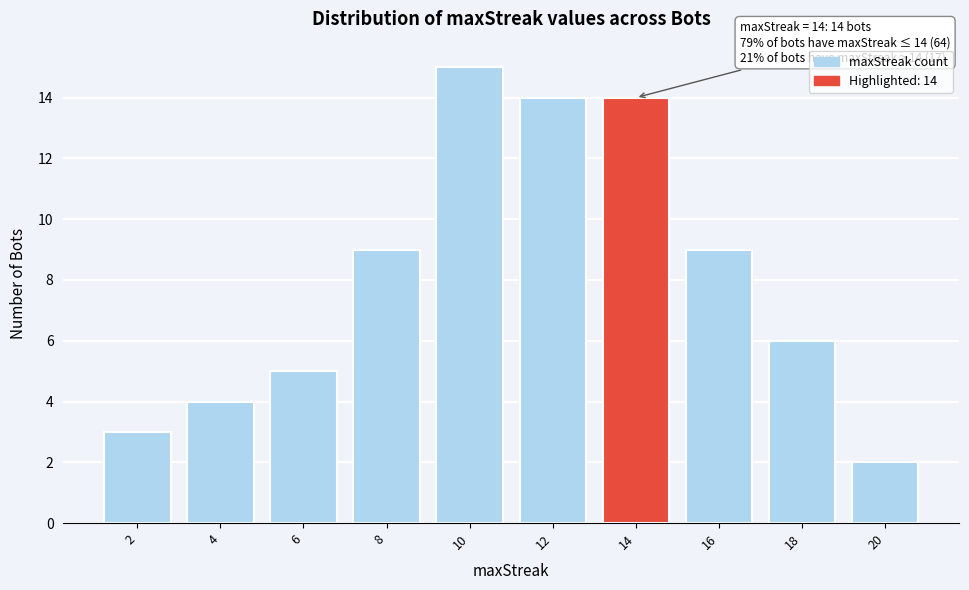

Reading left to right, extract all data points from this chart.

2=3	4=4	6=5	8=9	10=15	12=14	14=14	16=9	18=6	20=2